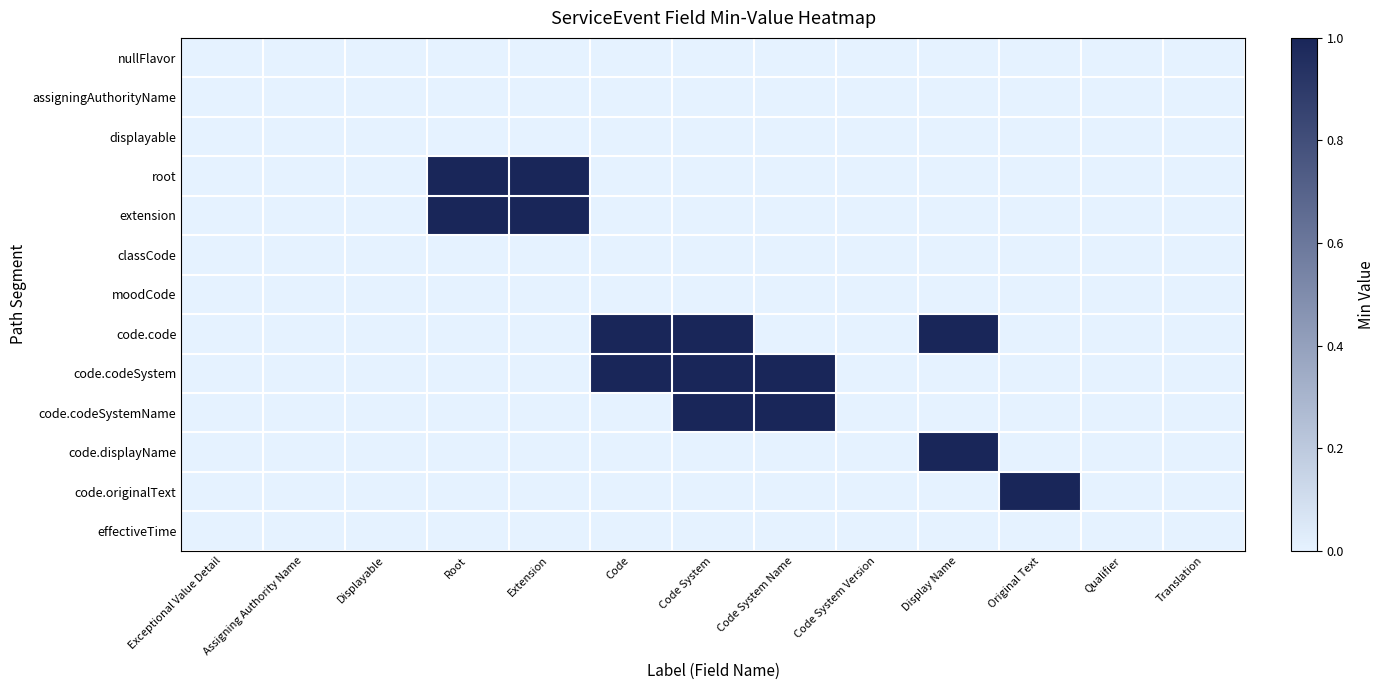

Reading left to right, transcribe all the data shown in this chart.

nullFlavor: Exceptional Value Detail=0	Assigning Authority Name=0	Displayable=0	Root=0	Extension=0	Code=0	Code System=0	Code System Name=0	Code System Version=0	Display Name=0	Original Text=0	Qualifier=0	Translation=0
assigningAuthorityName: Exceptional Value Detail=0	Assigning Authority Name=0	Displayable=0	Root=0	Extension=0	Code=0	Code System=0	Code System Name=0	Code System Version=0	Display Name=0	Original Text=0	Qualifier=0	Translation=0
displayable: Exceptional Value Detail=0	Assigning Authority Name=0	Displayable=0	Root=0	Extension=0	Code=0	Code System=0	Code System Name=0	Code System Version=0	Display Name=0	Original Text=0	Qualifier=0	Translation=0
root: Exceptional Value Detail=0	Assigning Authority Name=0	Displayable=0	Root=1	Extension=1	Code=0	Code System=0	Code System Name=0	Code System Version=0	Display Name=0	Original Text=0	Qualifier=0	Translation=0
extension: Exceptional Value Detail=0	Assigning Authority Name=0	Displayable=0	Root=1	Extension=1	Code=0	Code System=0	Code System Name=0	Code System Version=0	Display Name=0	Original Text=0	Qualifier=0	Translation=0
classCode: Exceptional Value Detail=0	Assigning Authority Name=0	Displayable=0	Root=0	Extension=0	Code=0	Code System=0	Code System Name=0	Code System Version=0	Display Name=0	Original Text=0	Qualifier=0	Translation=0
moodCode: Exceptional Value Detail=0	Assigning Authority Name=0	Displayable=0	Root=0	Extension=0	Code=0	Code System=0	Code System Name=0	Code System Version=0	Display Name=0	Original Text=0	Qualifier=0	Translation=0
code.code: Exceptional Value Detail=0	Assigning Authority Name=0	Displayable=0	Root=0	Extension=0	Code=1	Code System=1	Code System Name=0	Code System Version=0	Display Name=1	Original Text=0	Qualifier=0	Translation=0
code.codeSystem: Exceptional Value Detail=0	Assigning Authority Name=0	Displayable=0	Root=0	Extension=0	Code=1	Code System=1	Code System Name=1	Code System Version=0	Display Name=0	Original Text=0	Qualifier=0	Translation=0
code.codeSystemName: Exceptional Value Detail=0	Assigning Authority Name=0	Displayable=0	Root=0	Extension=0	Code=0	Code System=1	Code System Name=1	Code System Version=0	Display Name=0	Original Text=0	Qualifier=0	Translation=0
code.displayName: Exceptional Value Detail=0	Assigning Authority Name=0	Displayable=0	Root=0	Extension=0	Code=0	Code System=0	Code System Name=0	Code System Version=0	Display Name=1	Original Text=0	Qualifier=0	Translation=0
code.originalText: Exceptional Value Detail=0	Assigning Authority Name=0	Displayable=0	Root=0	Extension=0	Code=0	Code System=0	Code System Name=0	Code System Version=0	Display Name=0	Original Text=1	Qualifier=0	Translation=0
effectiveTime: Exceptional Value Detail=0	Assigning Authority Name=0	Displayable=0	Root=0	Extension=0	Code=0	Code System=0	Code System Name=0	Code System Version=0	Display Name=0	Original Text=0	Qualifier=0	Translation=0